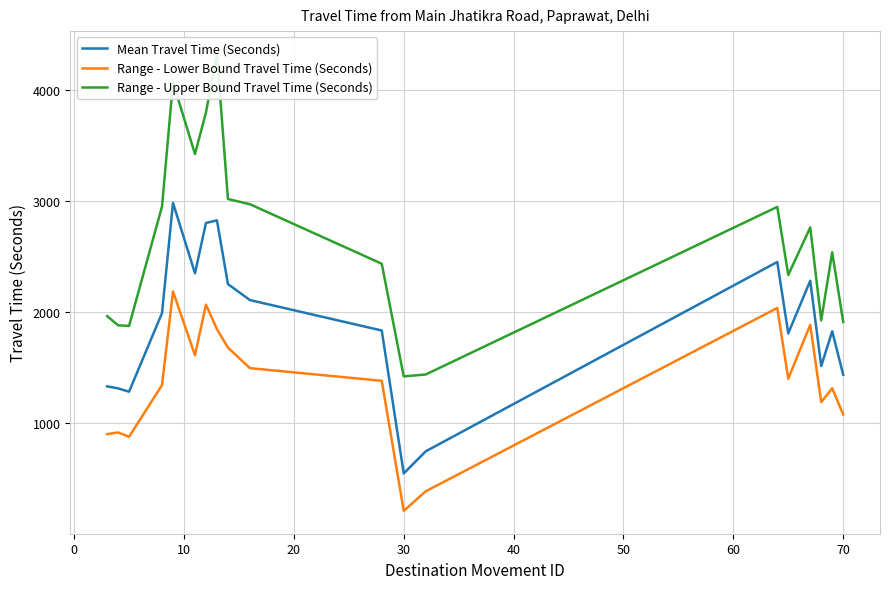

True or false: Range - Lower Bound Travel Time (Seconds) and Mean Travel Time (Seconds) cross at least once.

False